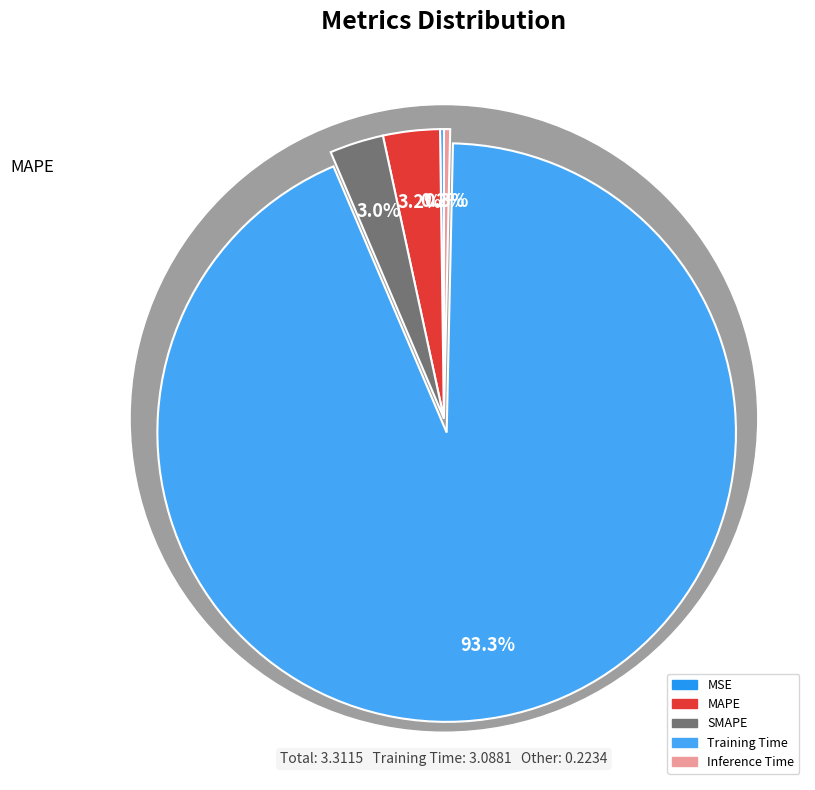

Which category accounts for the majority?

Training Time